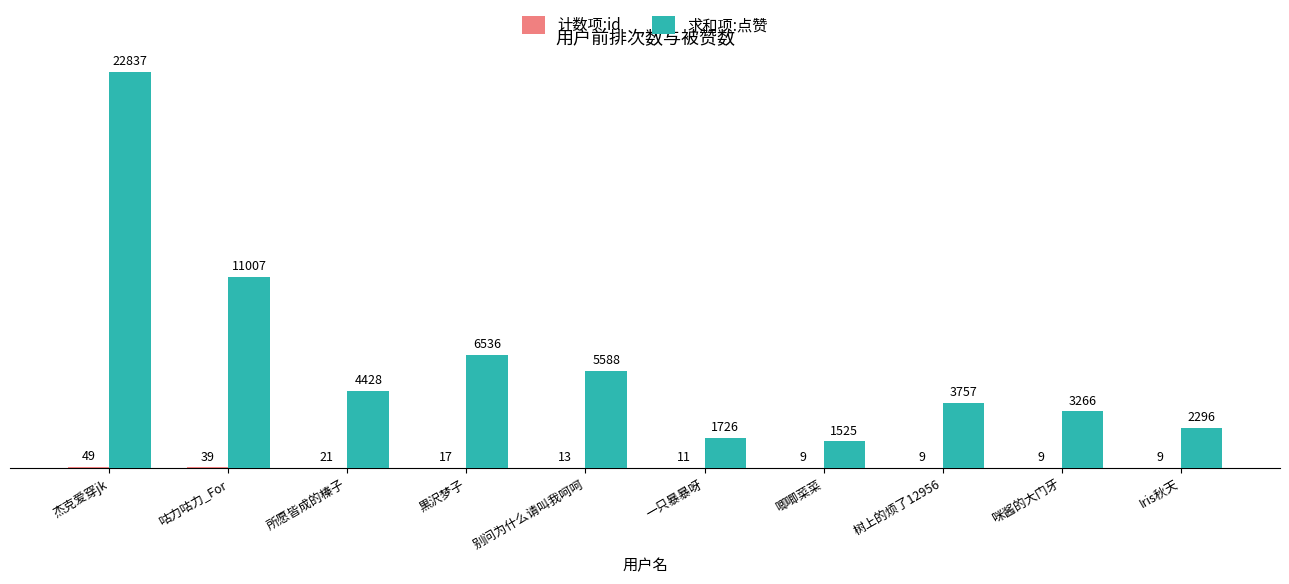

What is the maximum value shown in the chart?

22837